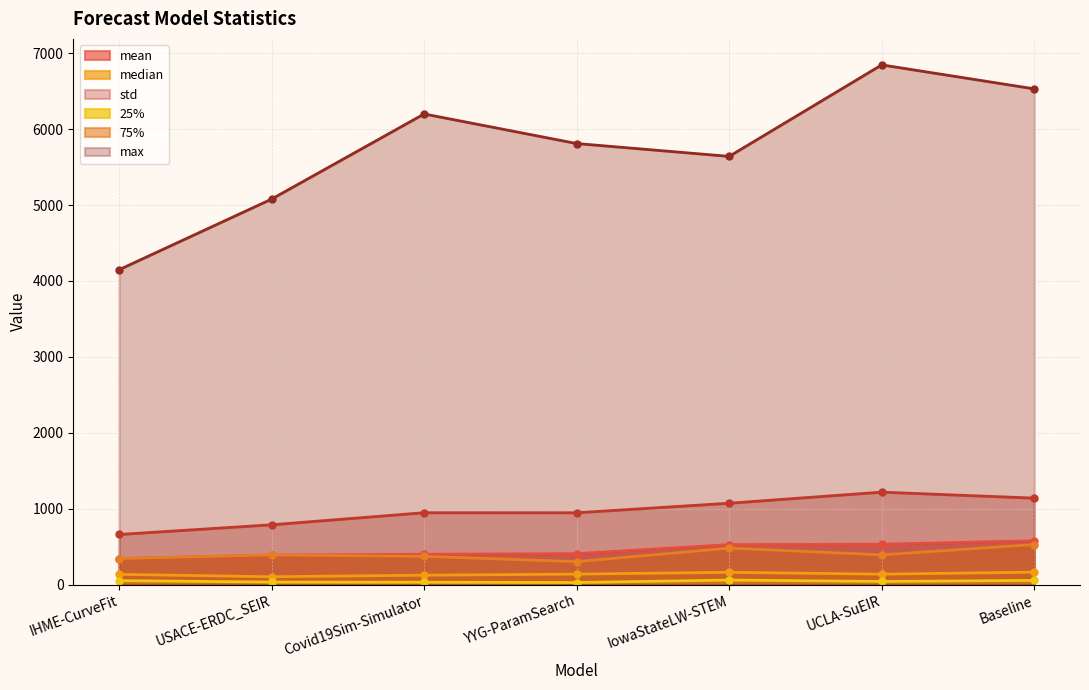

What is the label of the 2nd point from the right?

UCLA-SuEIR